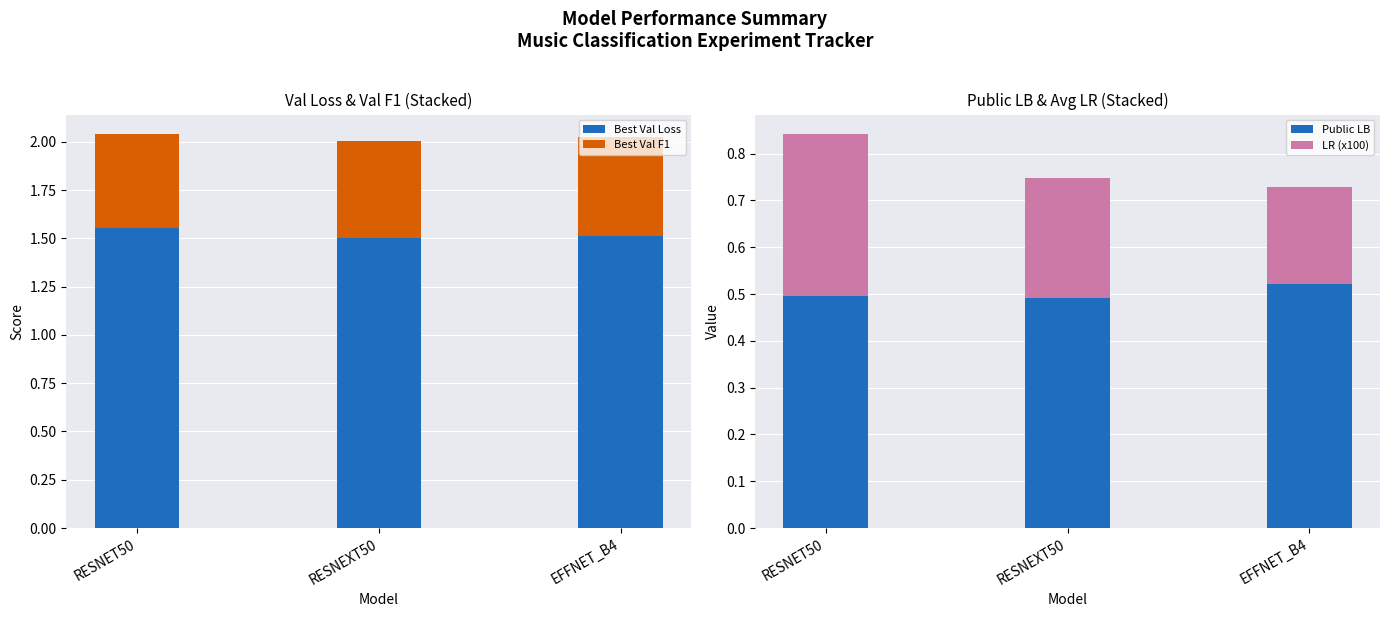

Which has a higher value, RESNET50 or RESNEXT50?

RESNET50